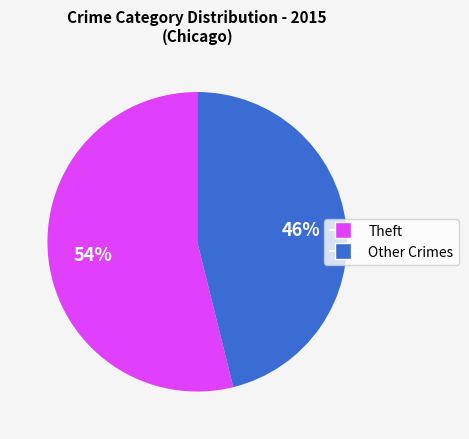

Count the number of slices in the pie.

2